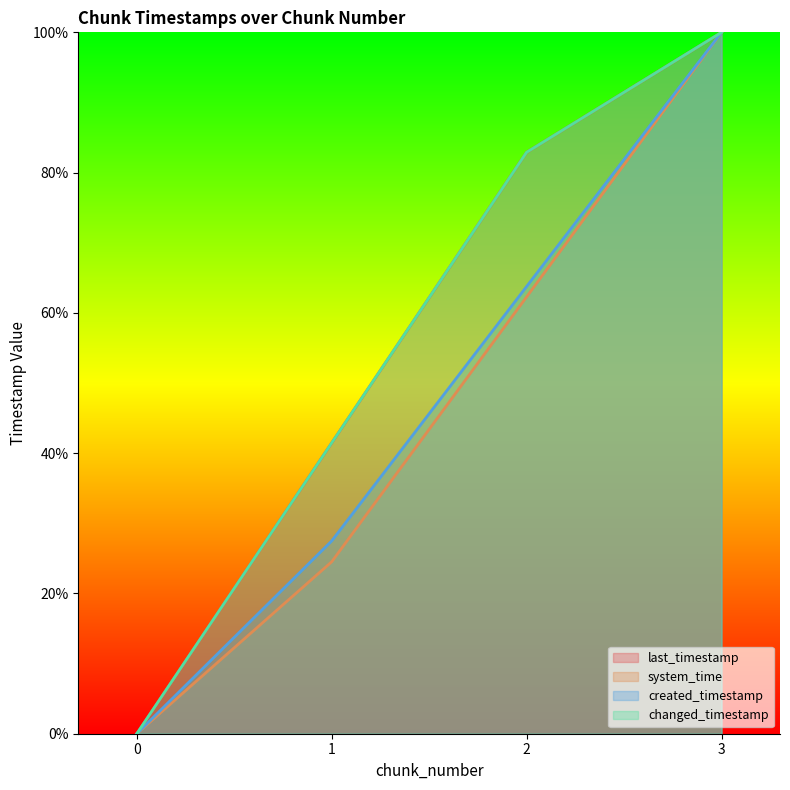

What is the value of the changed_timestamp point at the 2nd from the left?

0.4